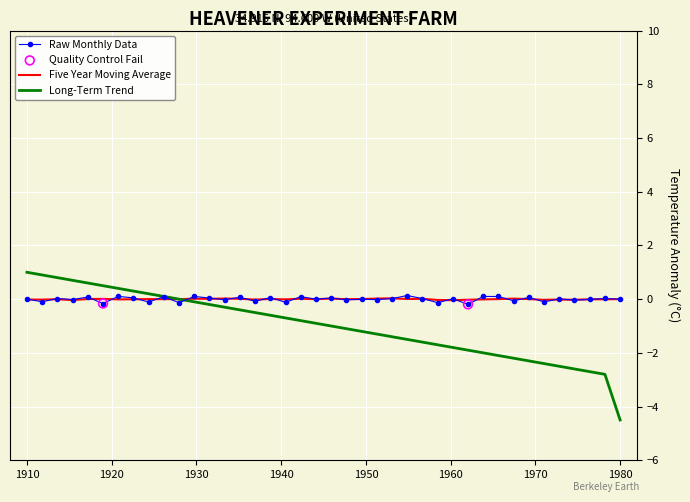

Which series has the widest spread of values?

Long-Term Trend